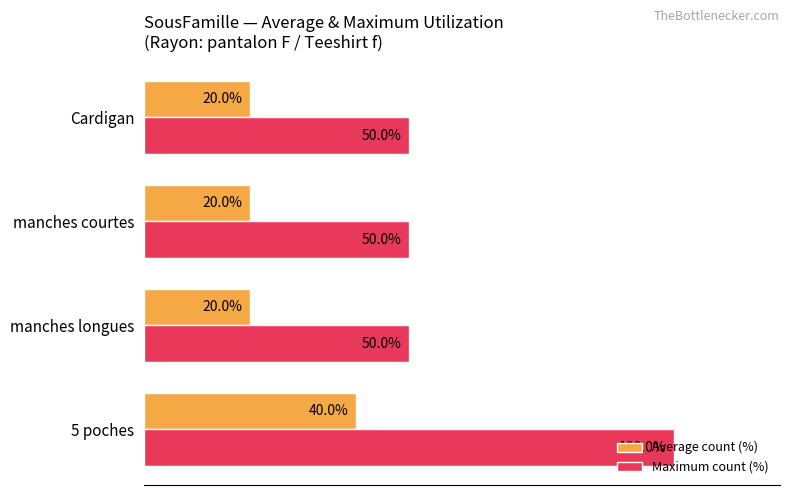

Rank the series at 5 poches from highest to lowest value.

Maximum count (%), Average count (%)